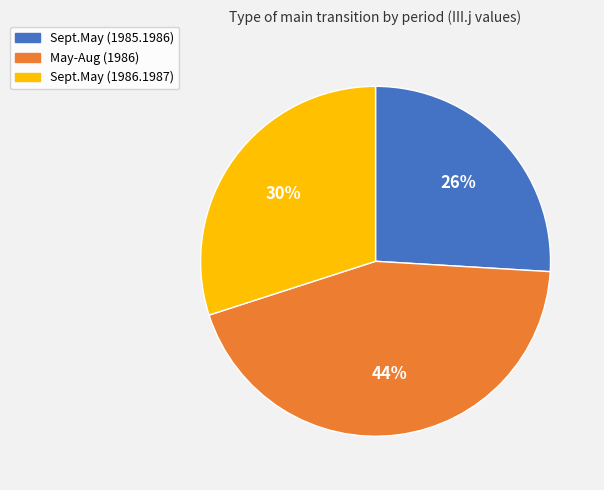

To the nearest percent, what is the difference between the May-Aug (1986) and Sept.May (1986.1987) slice percentages?

14%